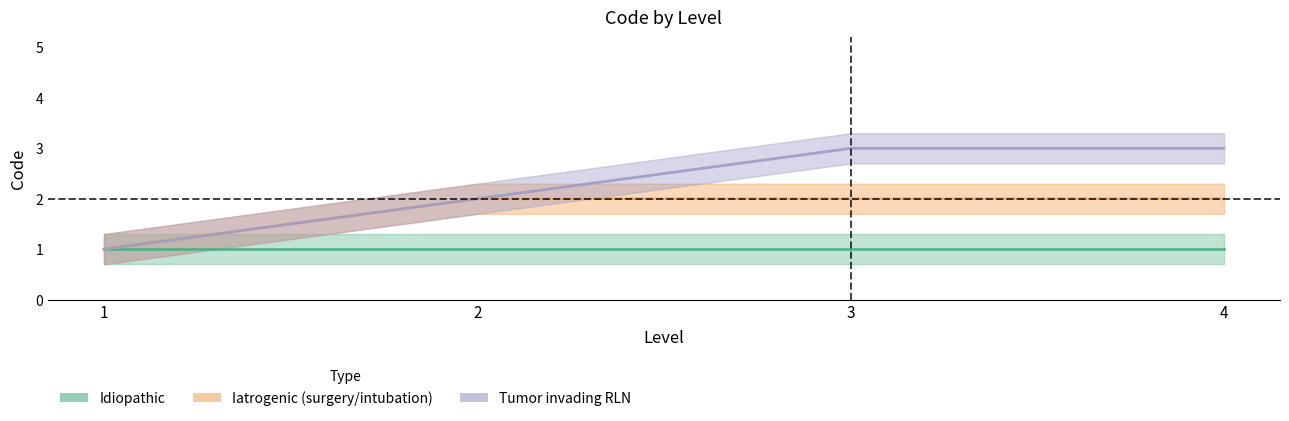

Which series has the largest total across all categories?

Tumor invading RLN